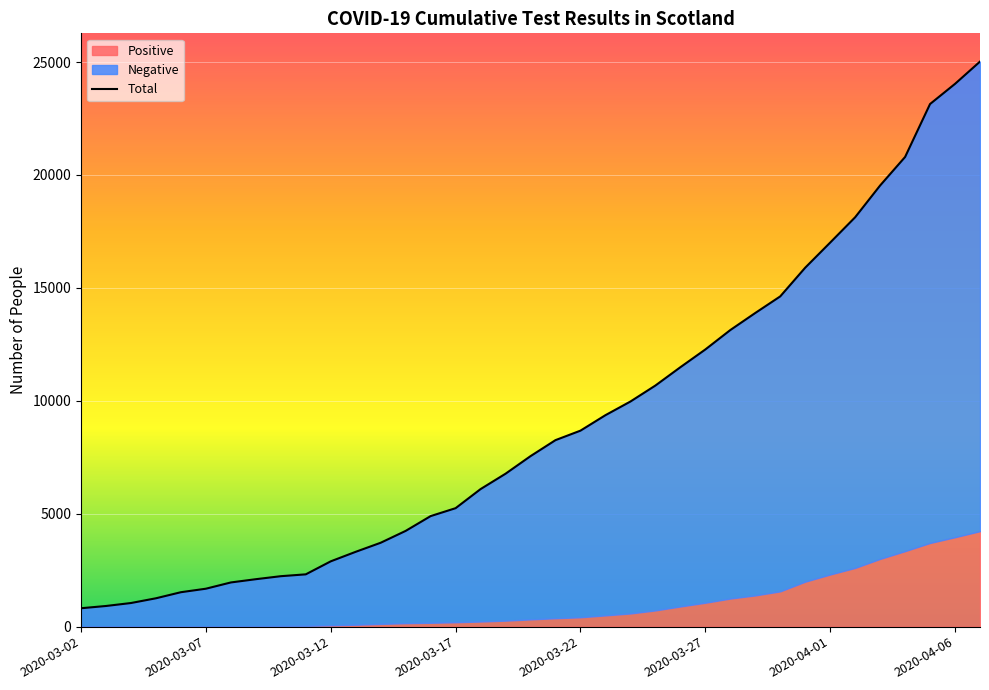

What is the difference between the values at 23 and 29?

5219